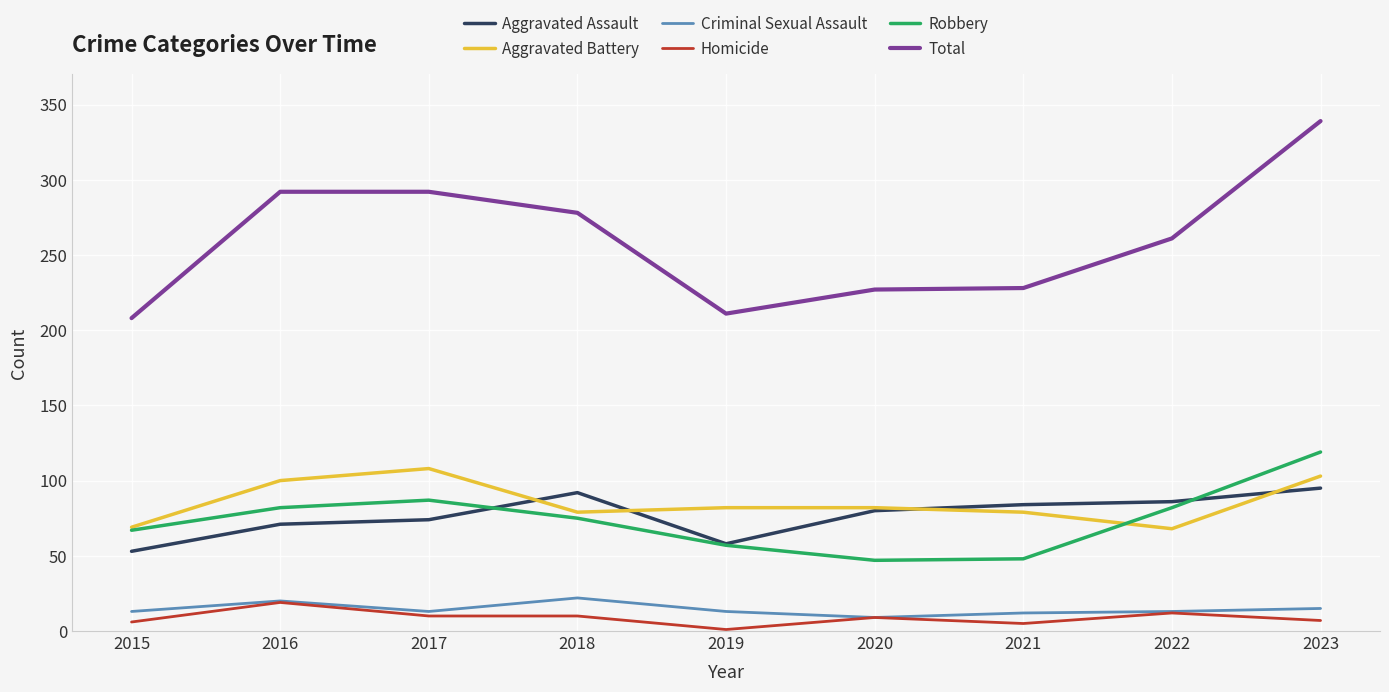

True or false: Criminal Sexual Assault and Aggravated Assault intersect in this chart.

False